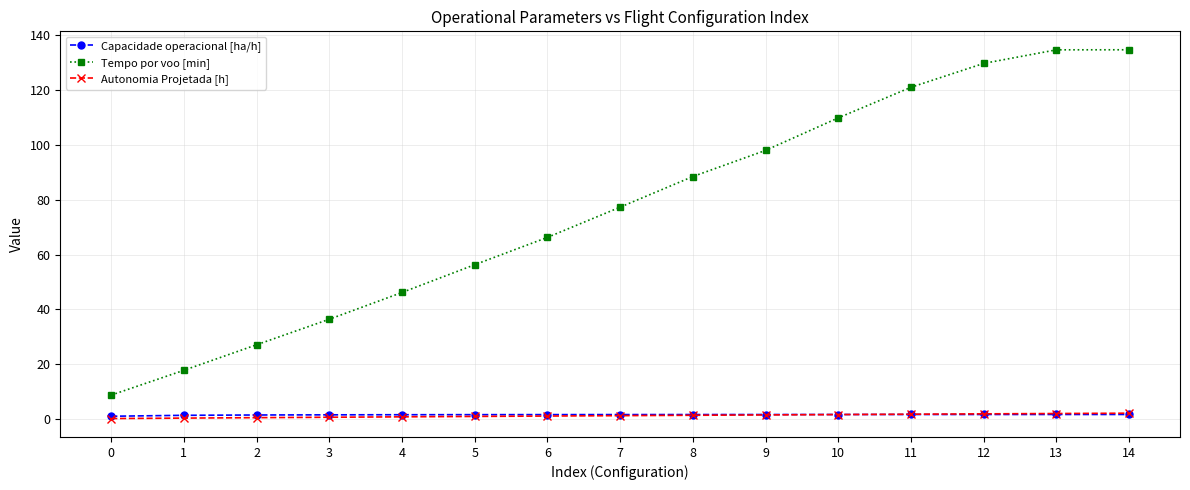

What is the spread (max minus min) of values at 5?

55.4